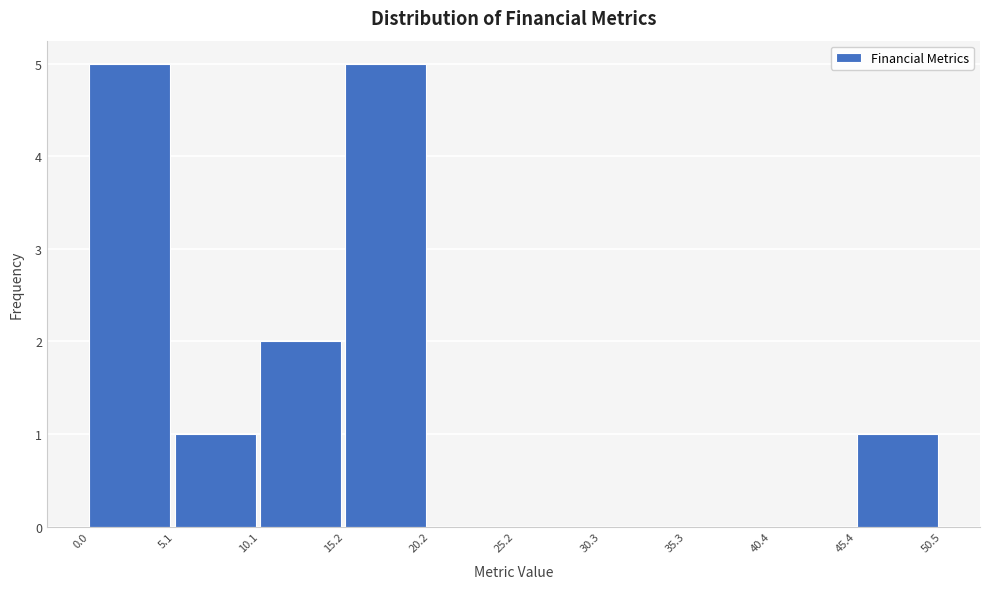

What is the height of the bar covering 0.0 to 5.1 on the x-axis? The values are not printed on the chart, so give them approximately, as read against the axis.

5